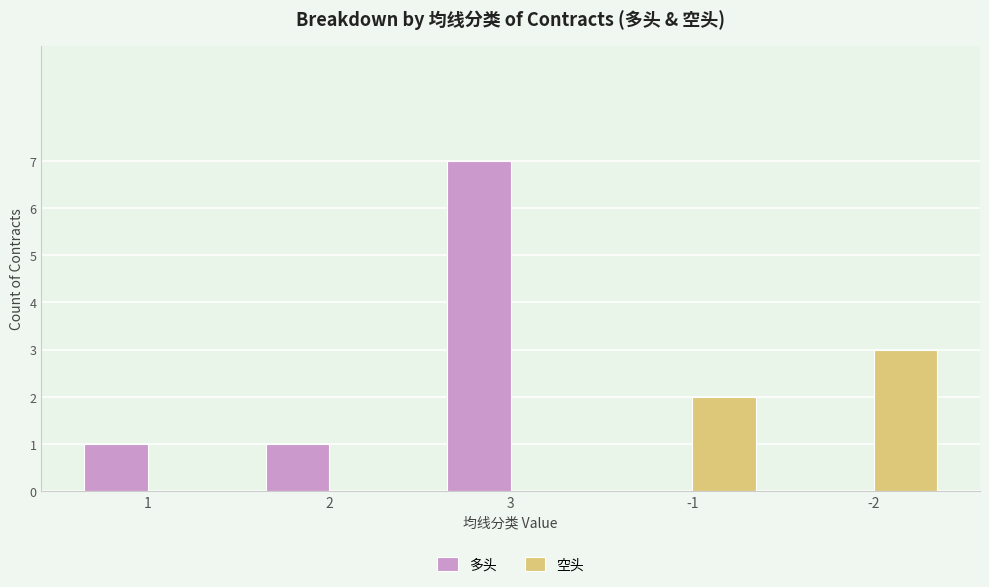

Which series has the largest range (max minus min)?

多头